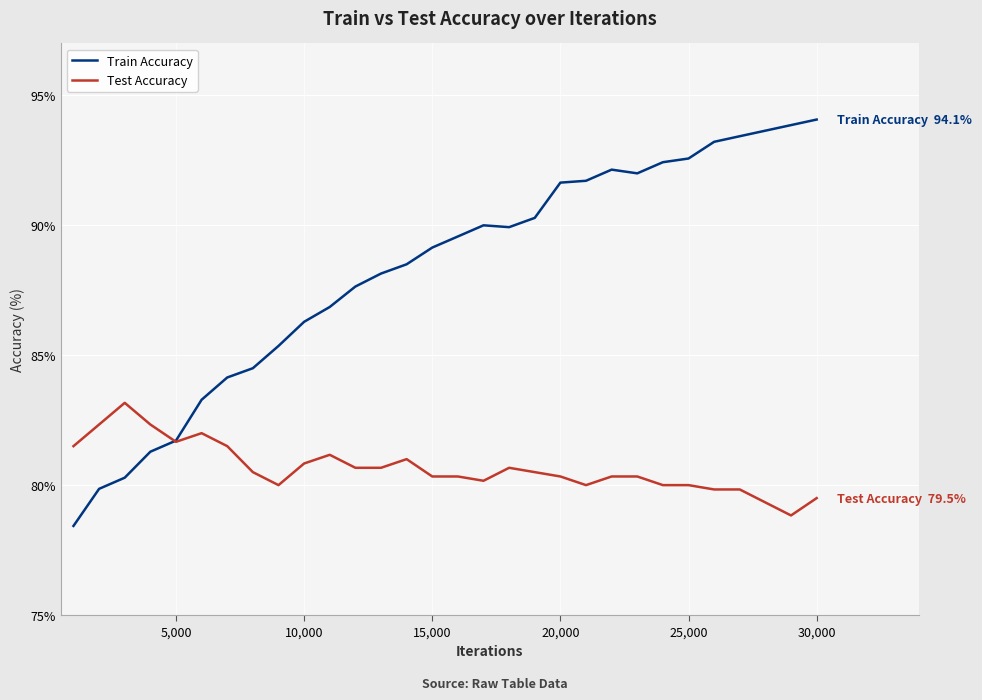

List the series in order of their overall mean, highest first.

Train Accuracy, Test Accuracy